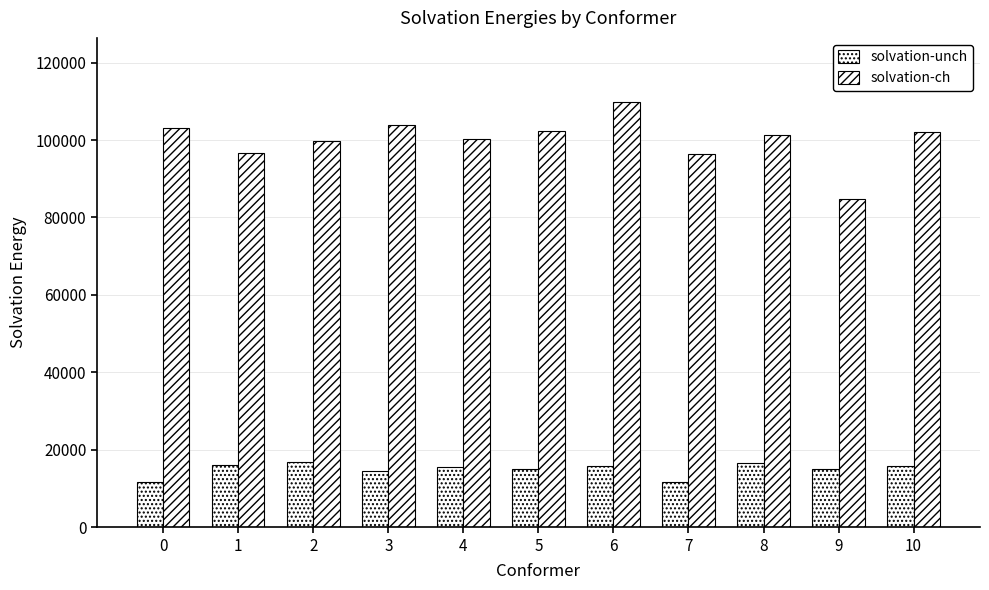

Does the chart contain stacked bars?

No